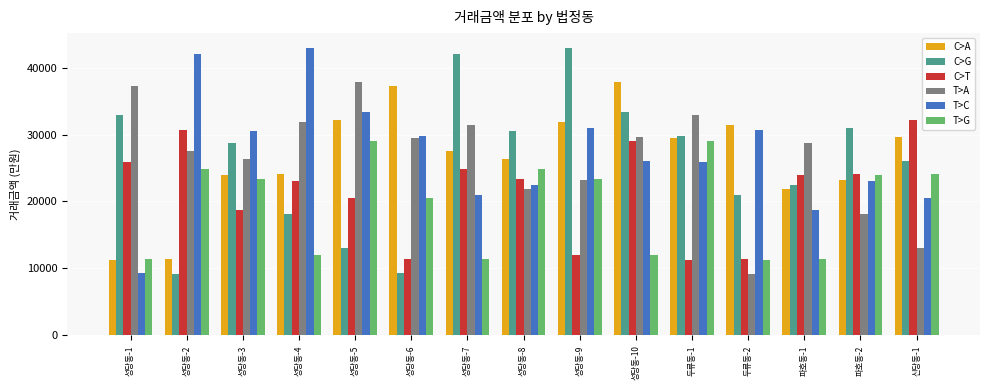

Count the number of categories in the chart.

15